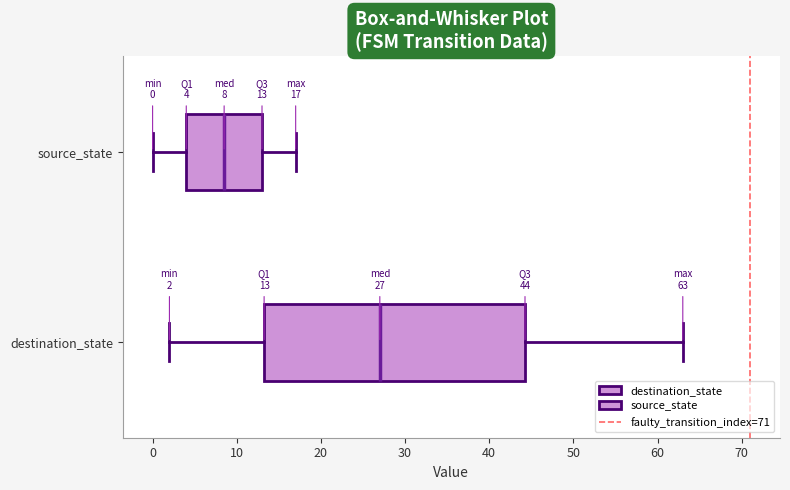

Which box's median line is the furthest to the right?

destination_state